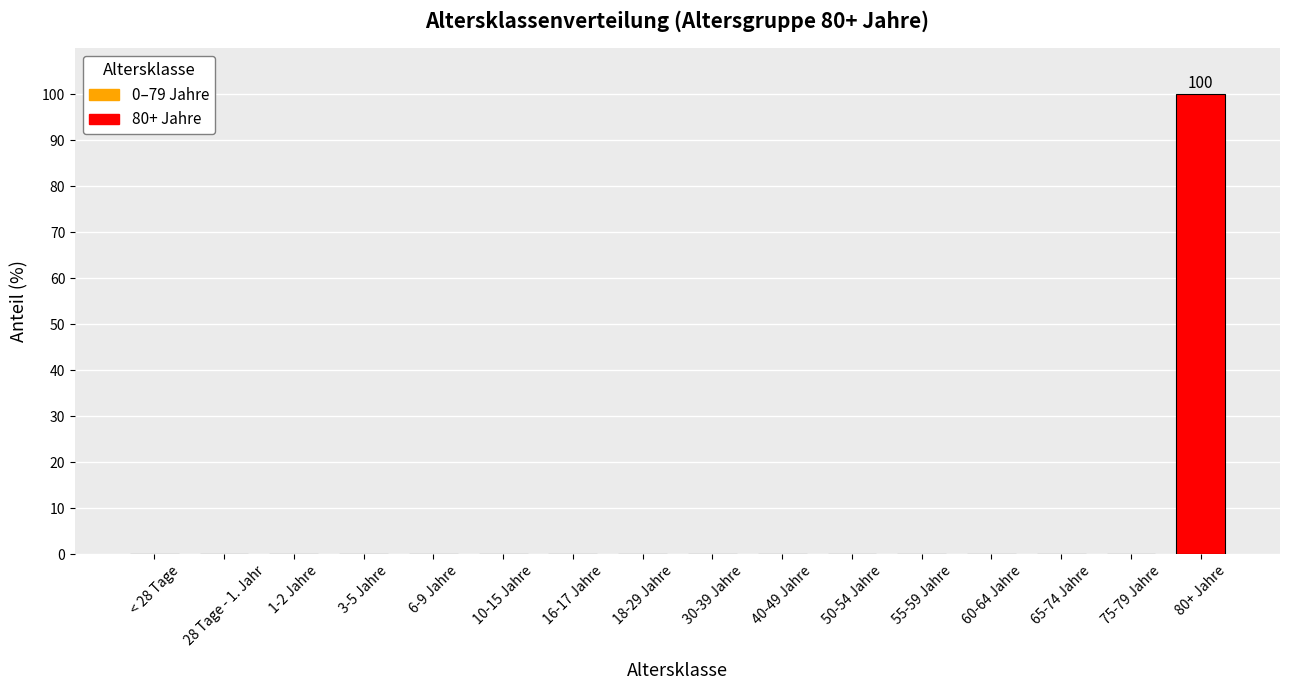

Which label corresponds to the largest value in the chart?

80+ Jahre